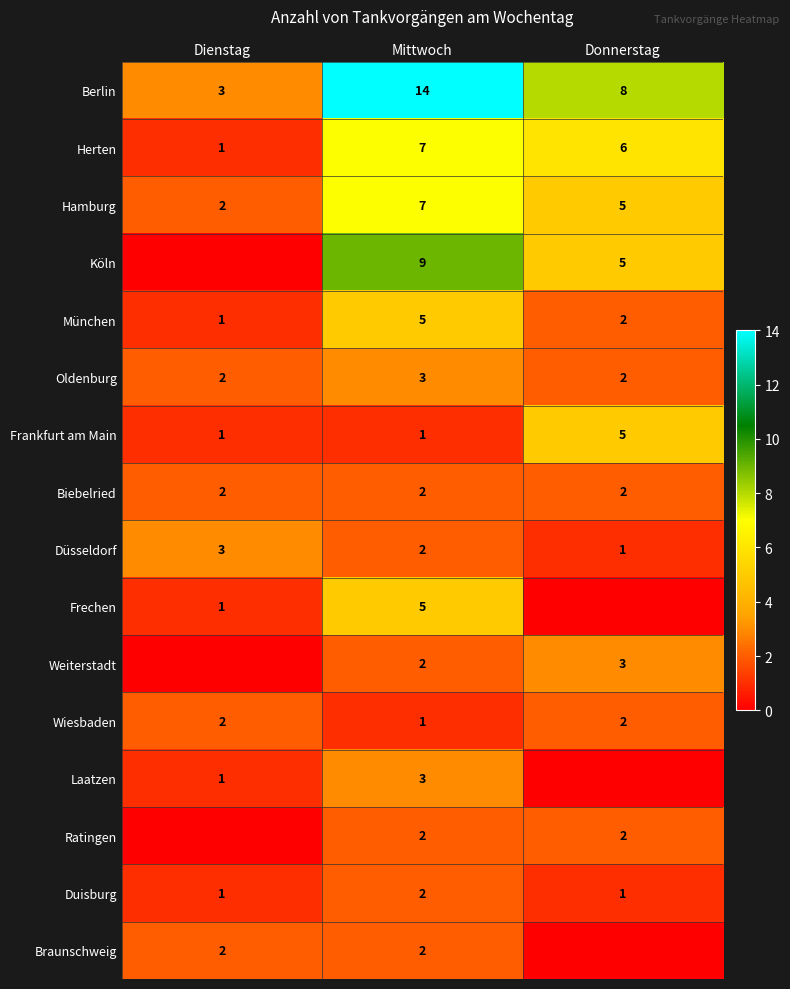

At which label does Hamburg reach its minimum?

Dienstag